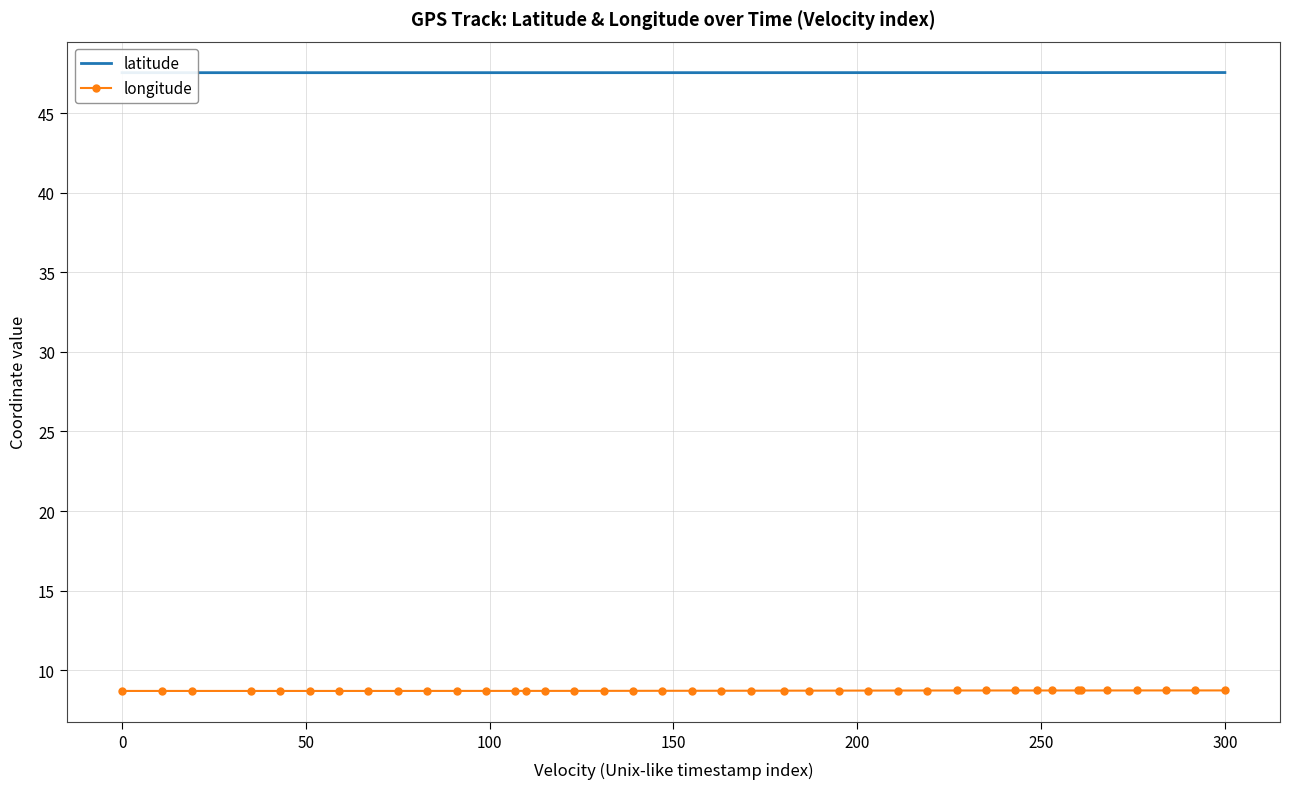

True or false: longitude has more than 0 points higher than both neighbors.

True